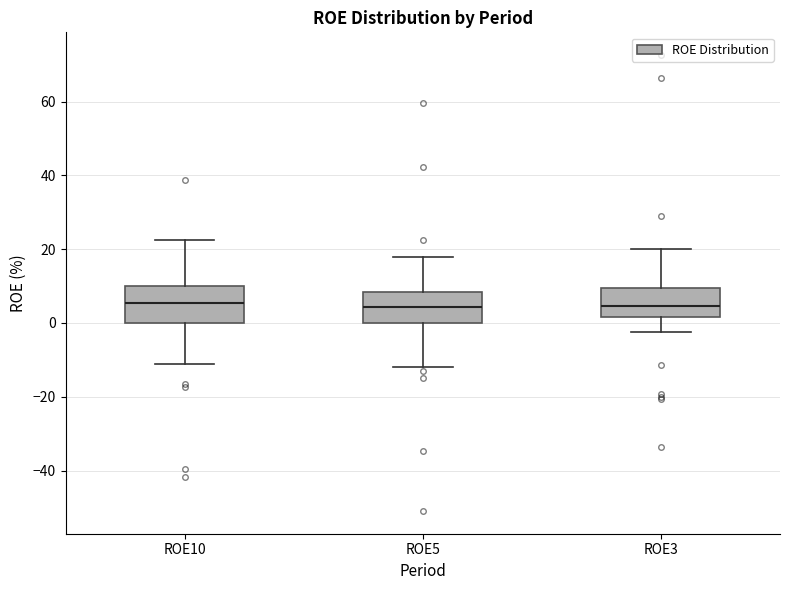

Reading left to right, transcribe this box plot: for each box, give where its median line is, the range the box spans, and where its two whiskers end, as read against the y-axis. The values are not printed on the chart, so give them approximately, as read against the axis.

ROE10: median 6, box 0 to 10, whiskers -12 to 22
ROE5: median 4, box 0 to 8, whiskers -12 to 18
ROE3: median 4, box 2 to 10, whiskers -2 to 20